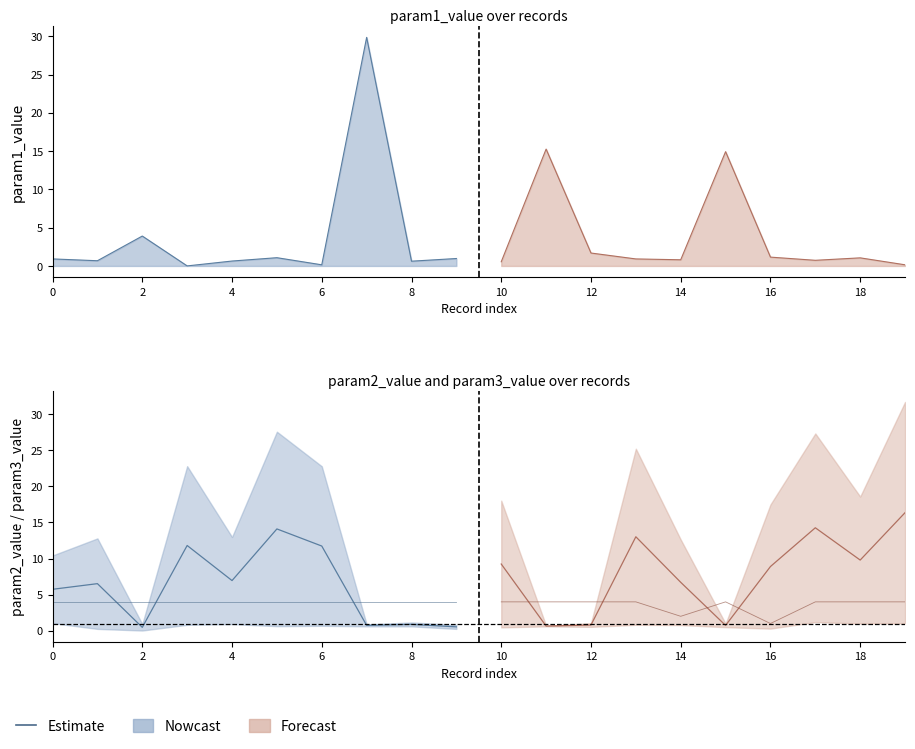

How many interior local peaks does the param2_value series have?

7